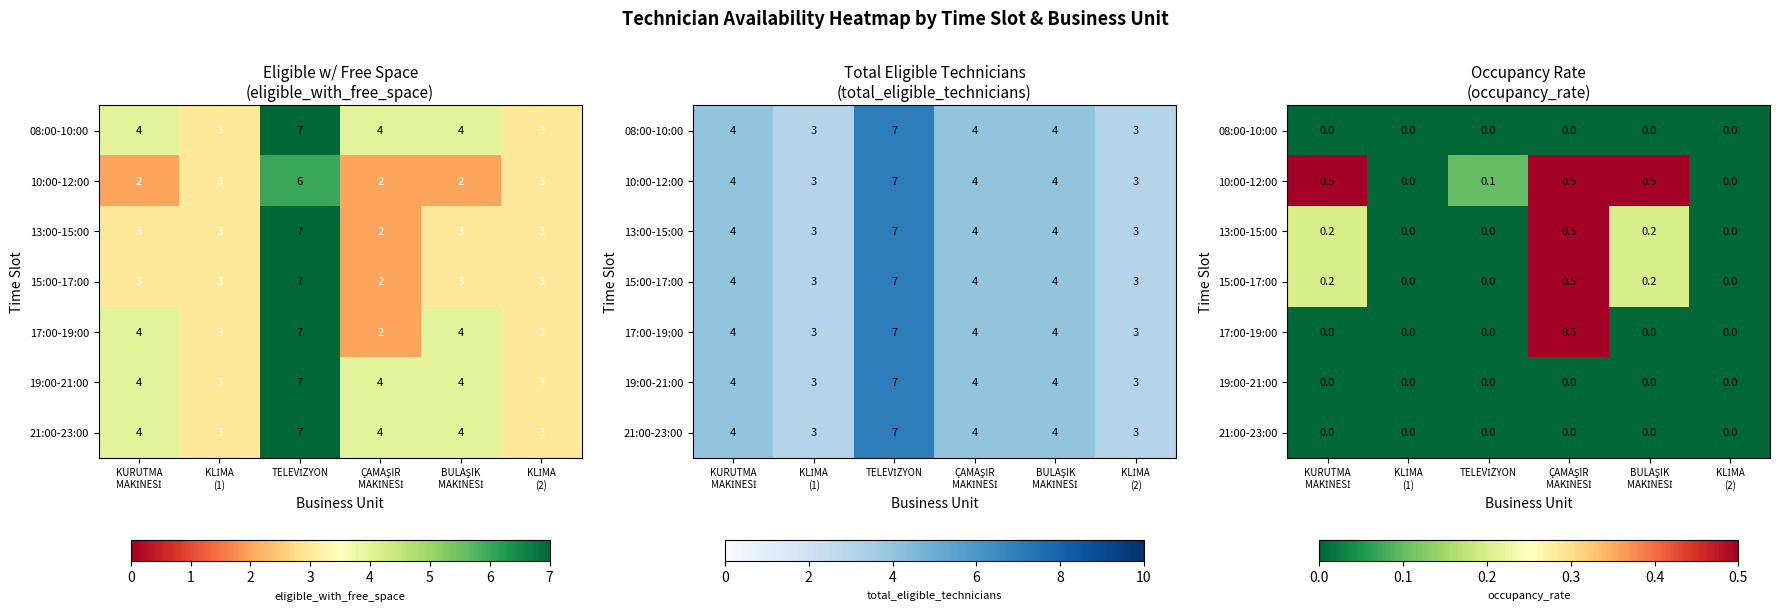

What is the spread (max minus min) of values at ÇAMAŞIR
MAKİNESİ?

0.5